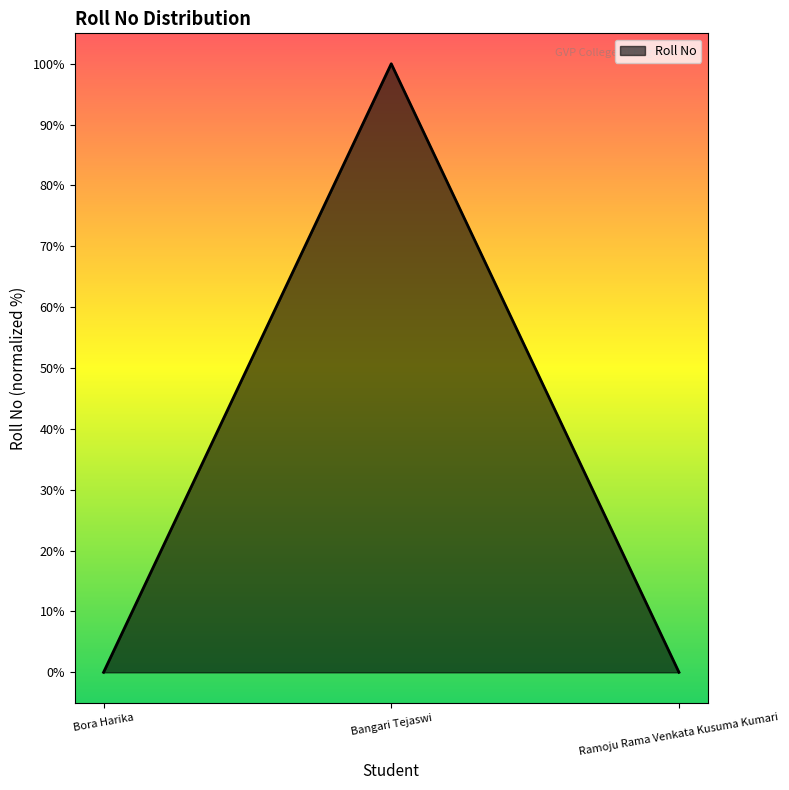

True or false: the data shows 100.0 at Bangari Tejaswi.

True